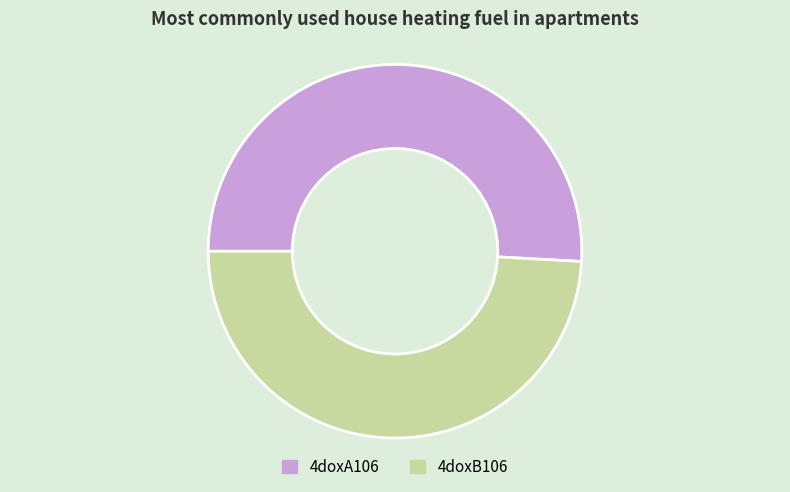

True or false: 4doxA106 accounts for 58% of the total.

False